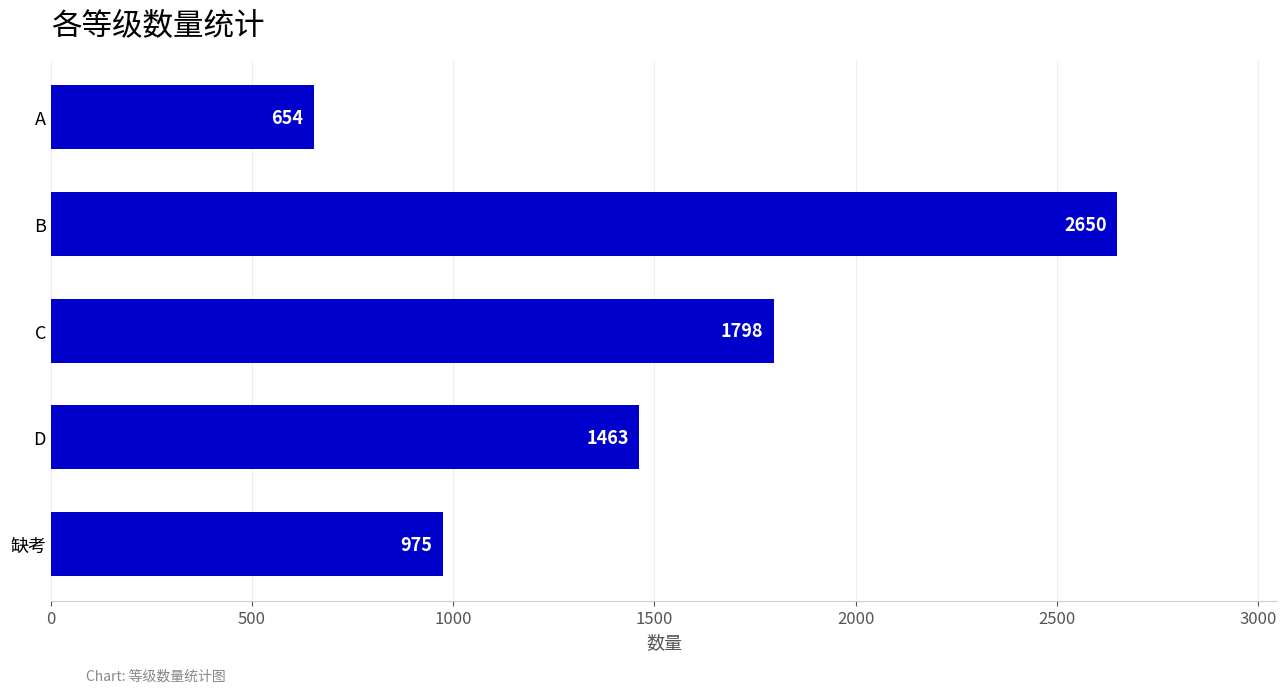

Are the bars grouped side by side (vs. stacked)?

No